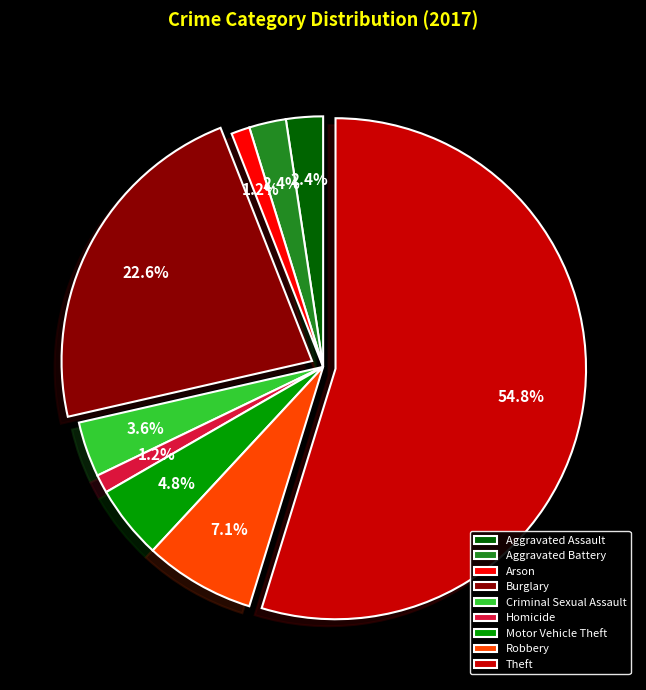

Is there any slice that represents more than half of the pie?

Yes